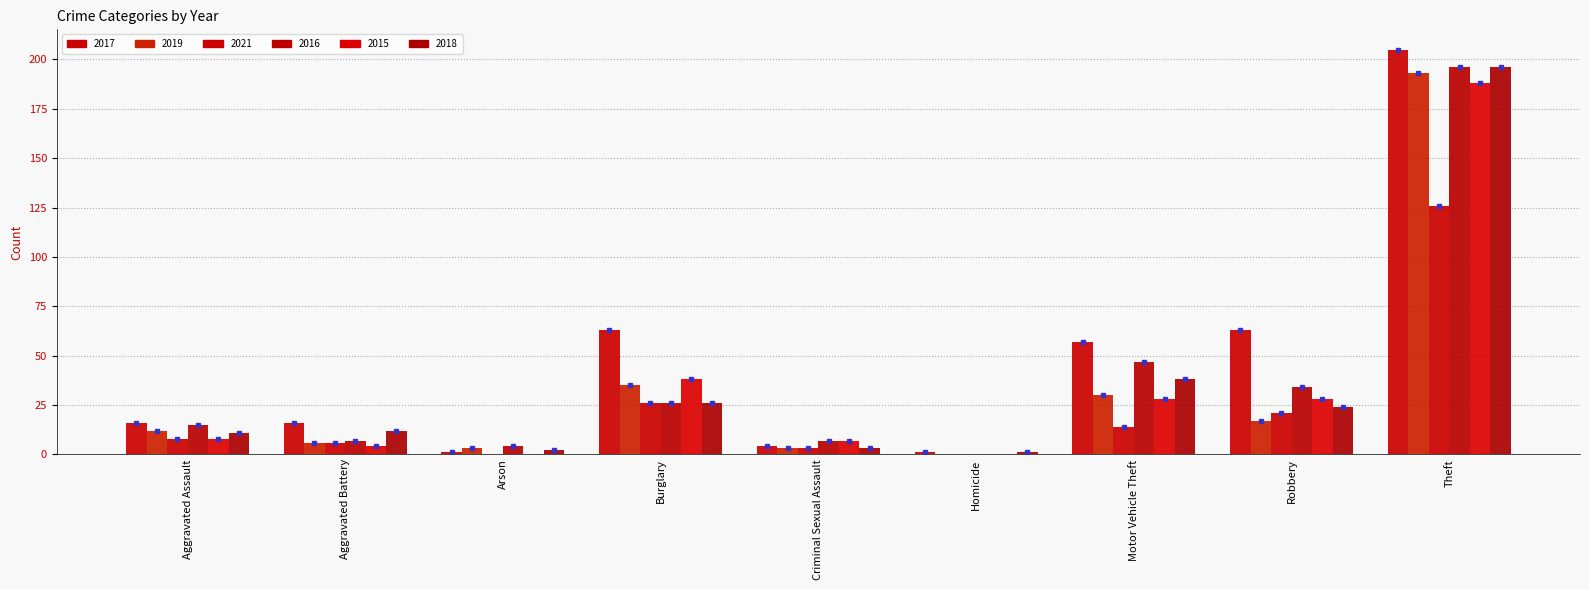

How many categories are shown in the chart?

9